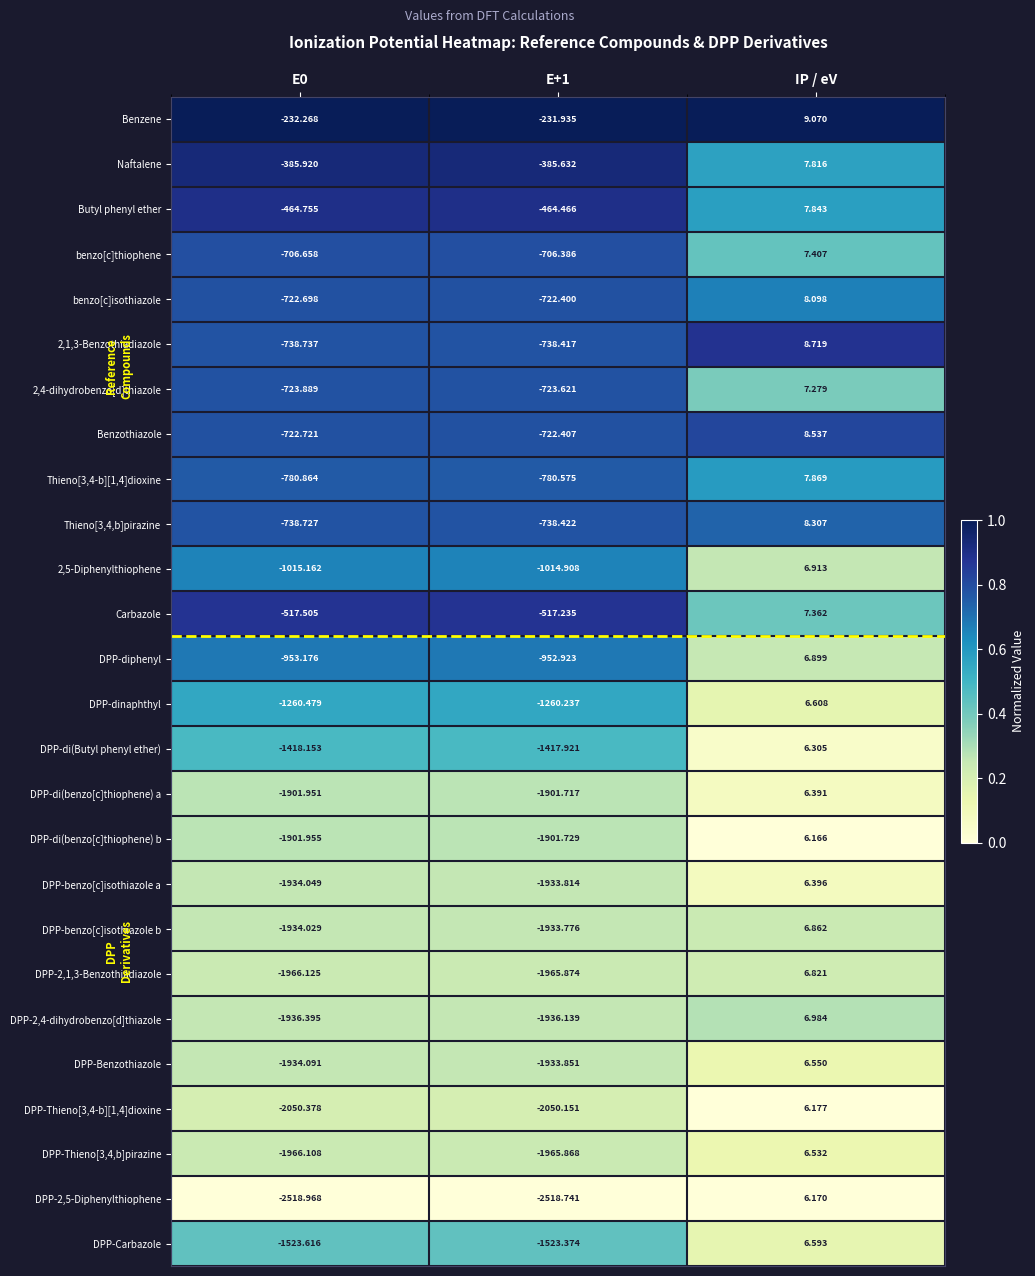

At which category is the sum across all series the highest?

IP / eV